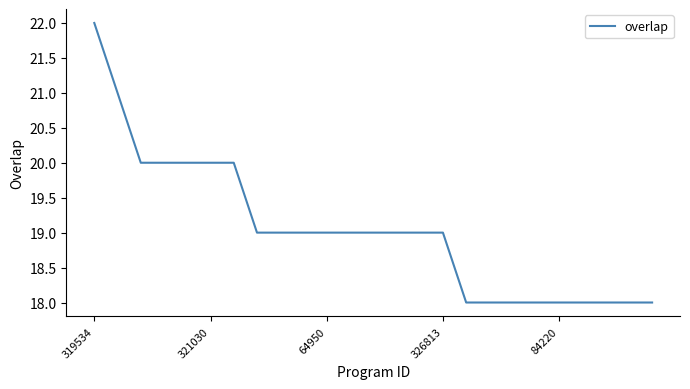

What is the maximum value shown in the chart?

22